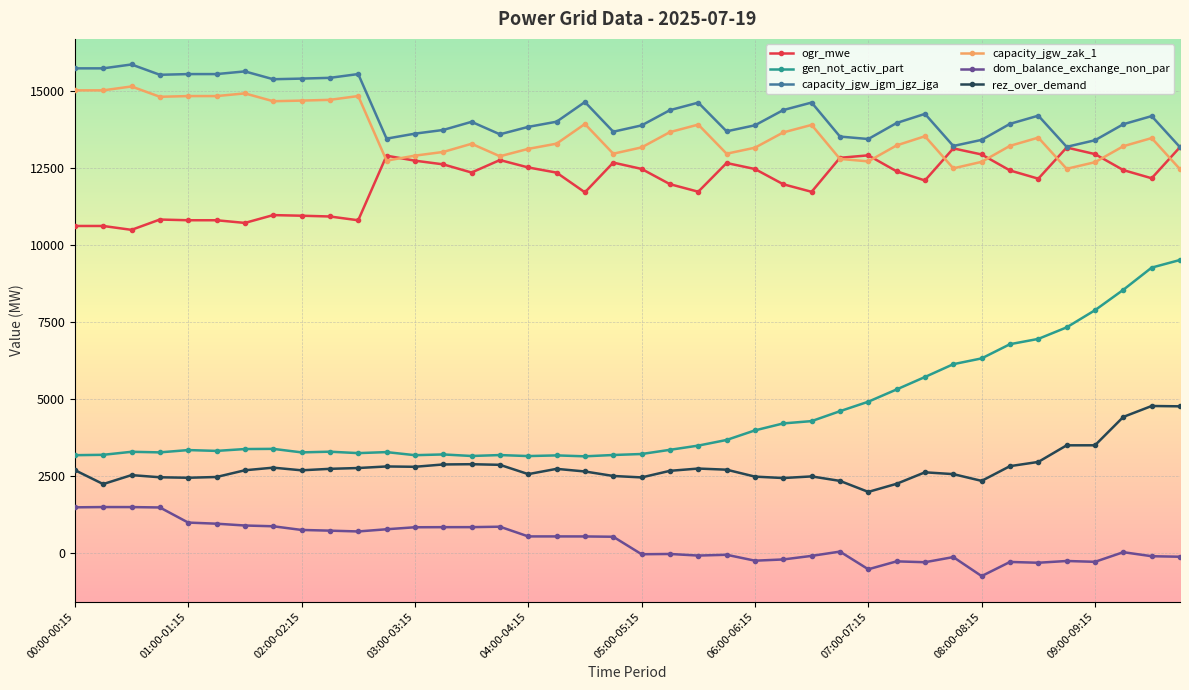

Which series has the widest spread of values?

gen_not_activ_part